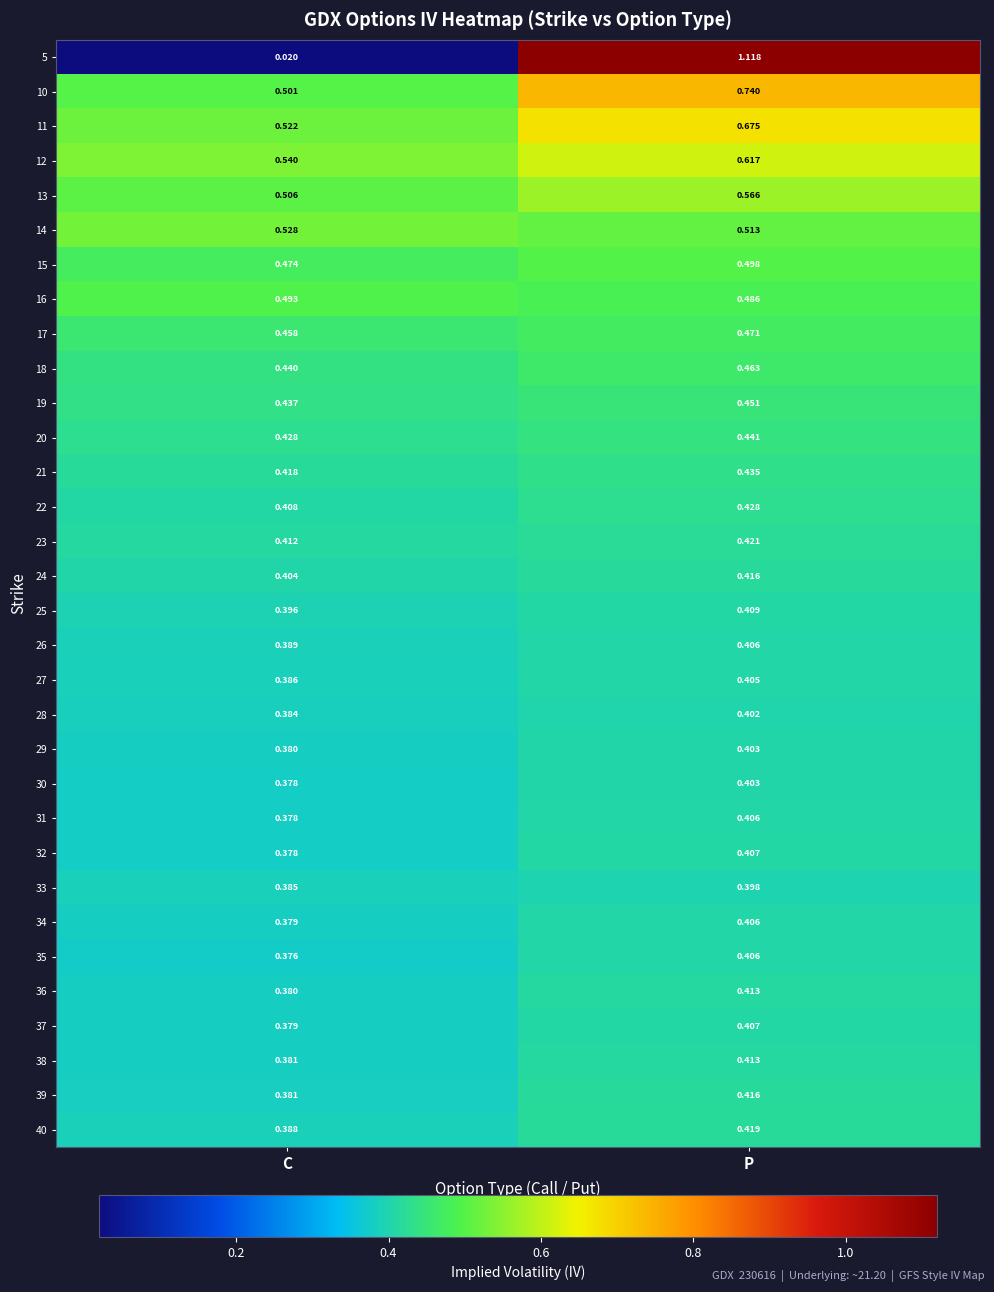

Which category has the highest value across all series?

P